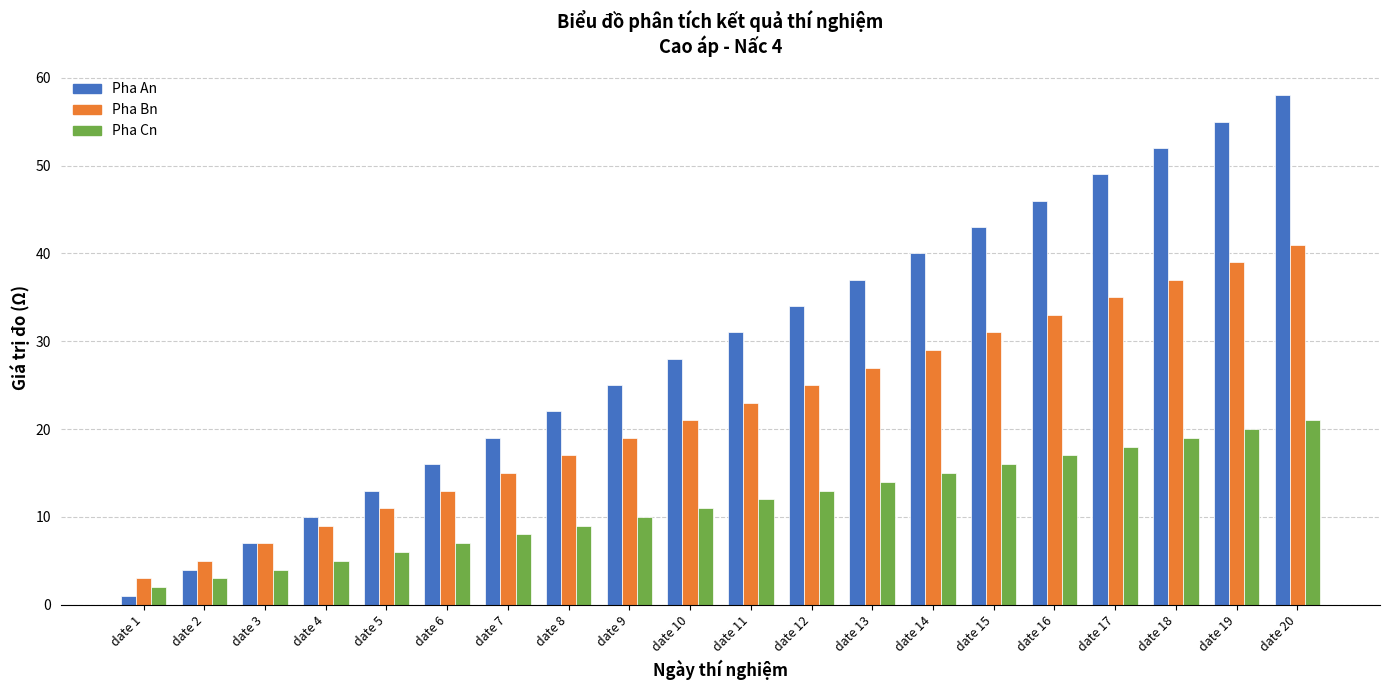

Does the chart contain stacked bars?

No